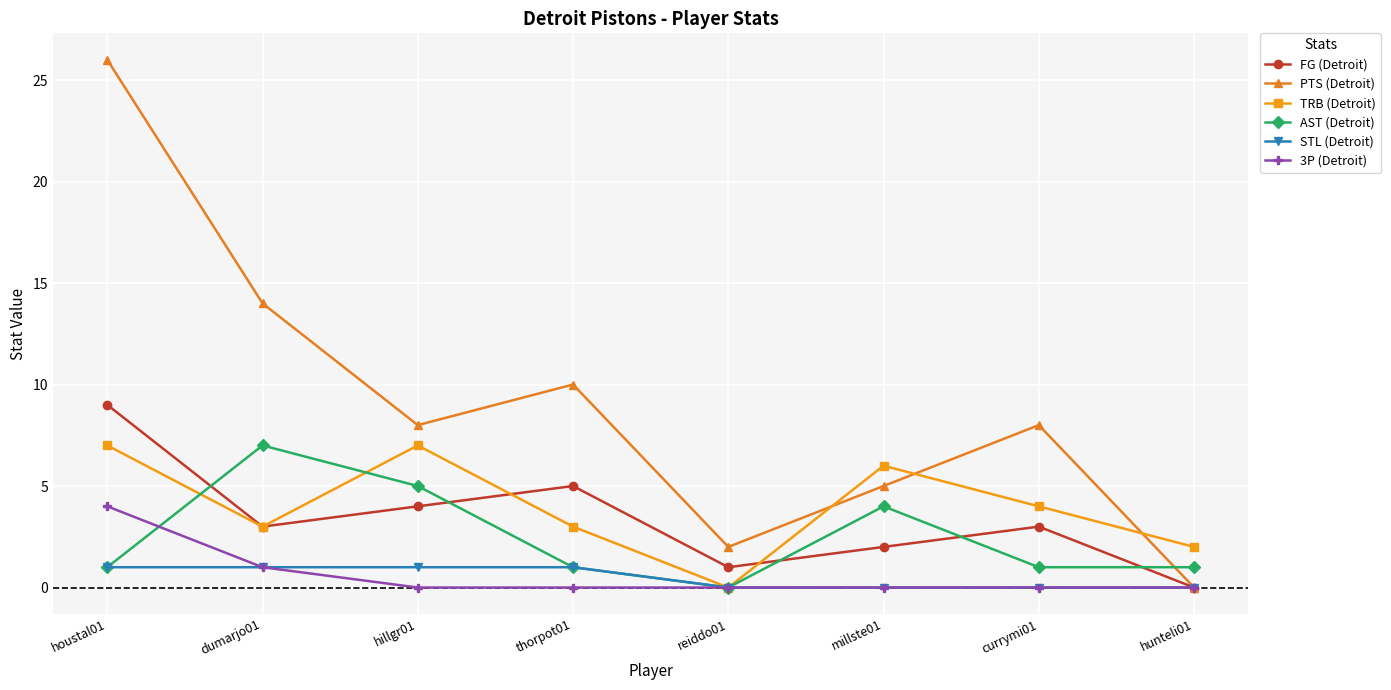

Which series has the largest range (max minus min)?

PTS (Detroit)